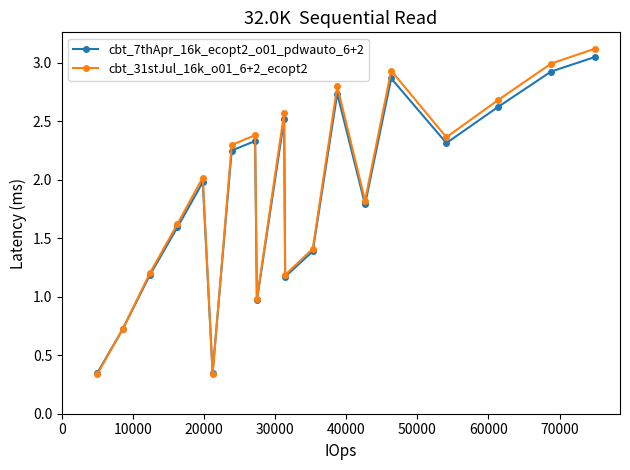

List the series in order of their overall mean, lowest first.

cbt_7thApr_16k_ecopt2_o01_pdwauto_6+2, cbt_31stJul_16k_o01_6+2_ecopt2